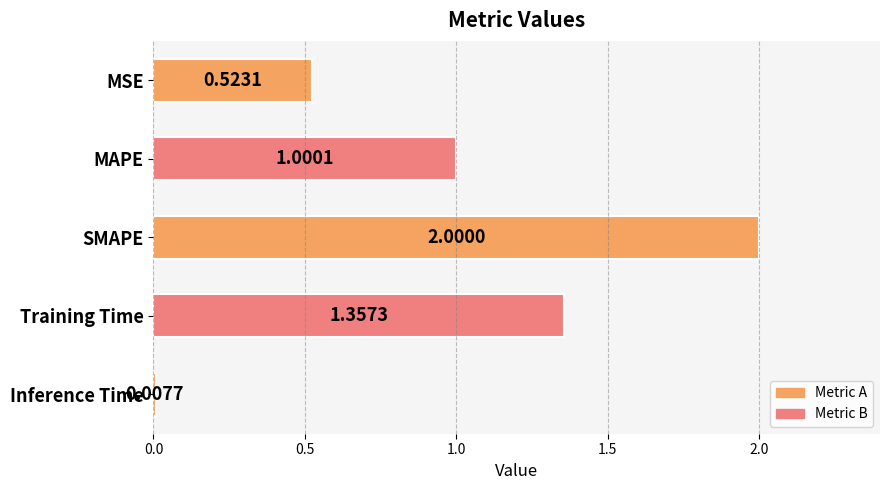

List the labels in order of value, smallest first.

Inference Time, MSE, MAPE, Training Time, SMAPE